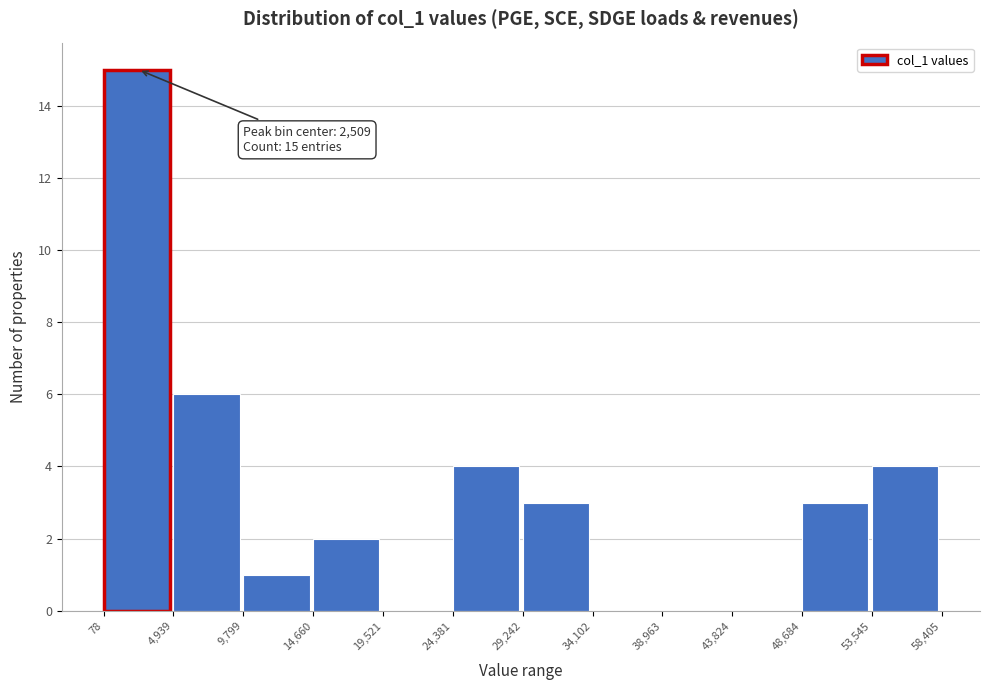

Which range on the x-axis has the tallest bar?

78 to 4,939